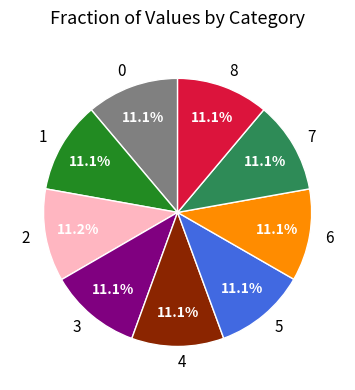

What percentage is NOT represented by 7?

88.9%